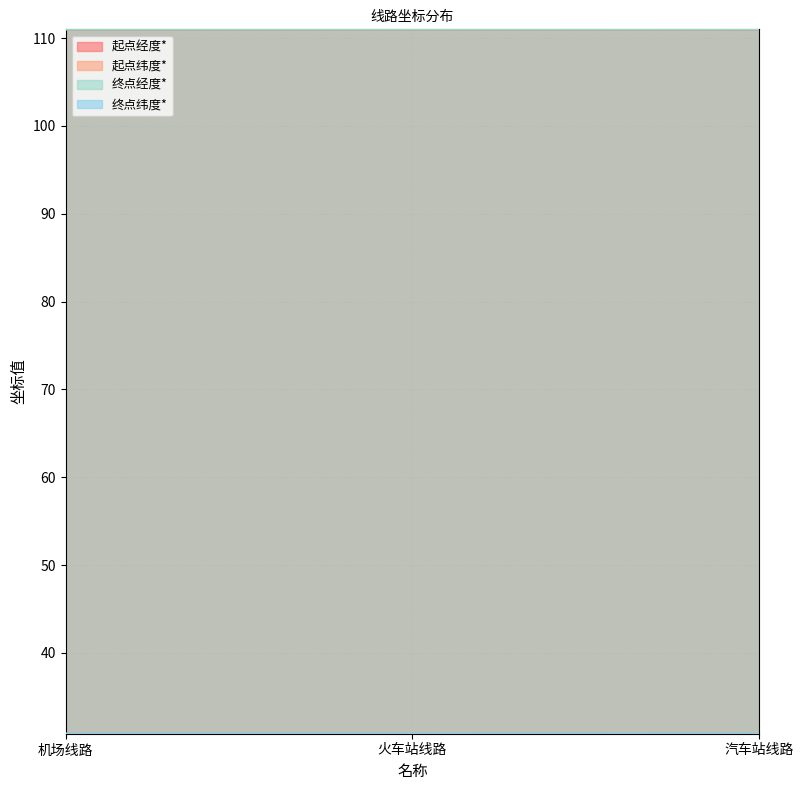

How many lines are shown in the chart?

4